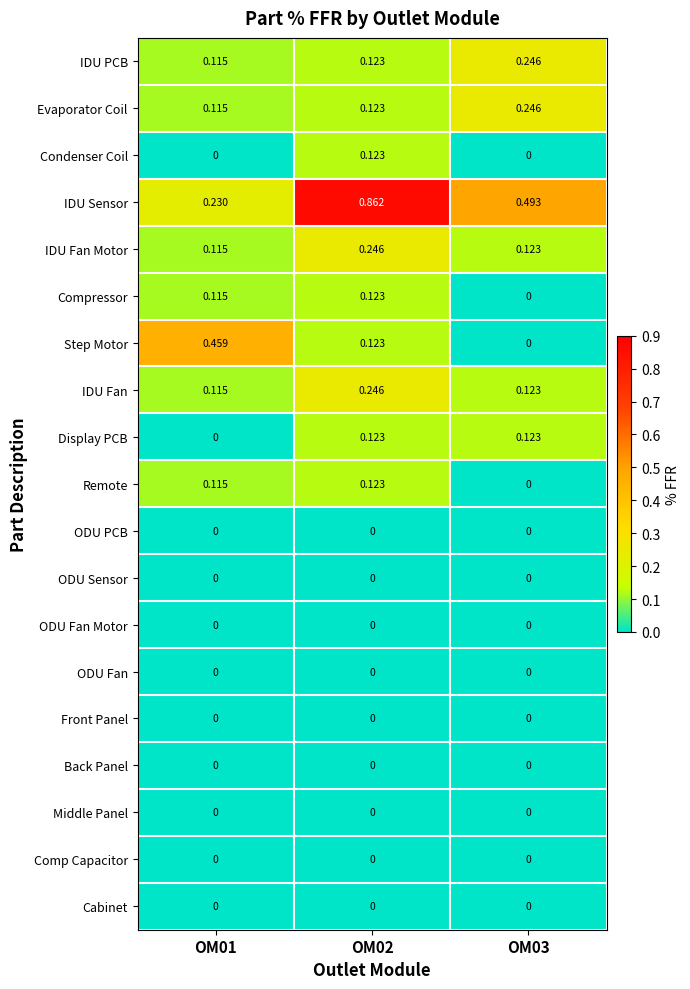

At which category is the sum across all series the highest?

OM02